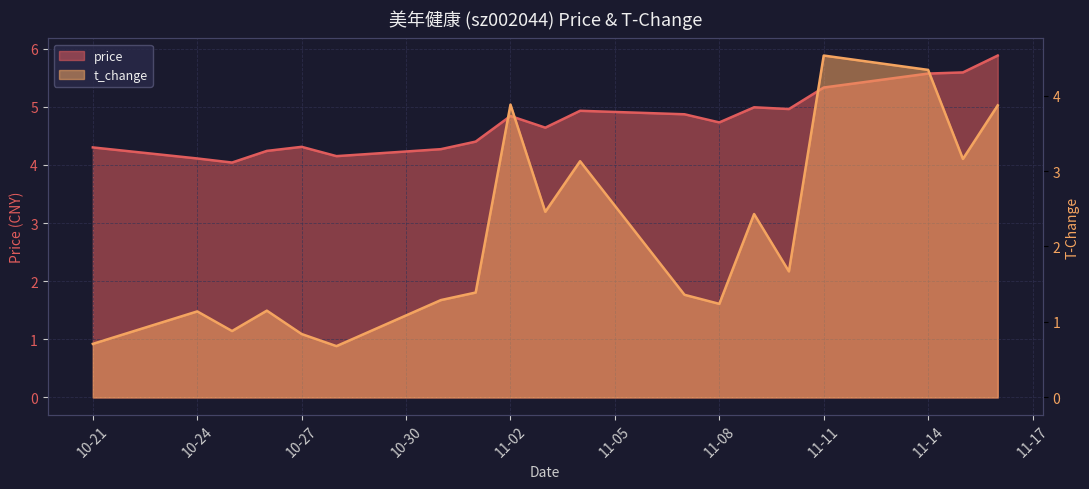

True or false: t_change has a value of 0.7 at 2022-10-28.

True